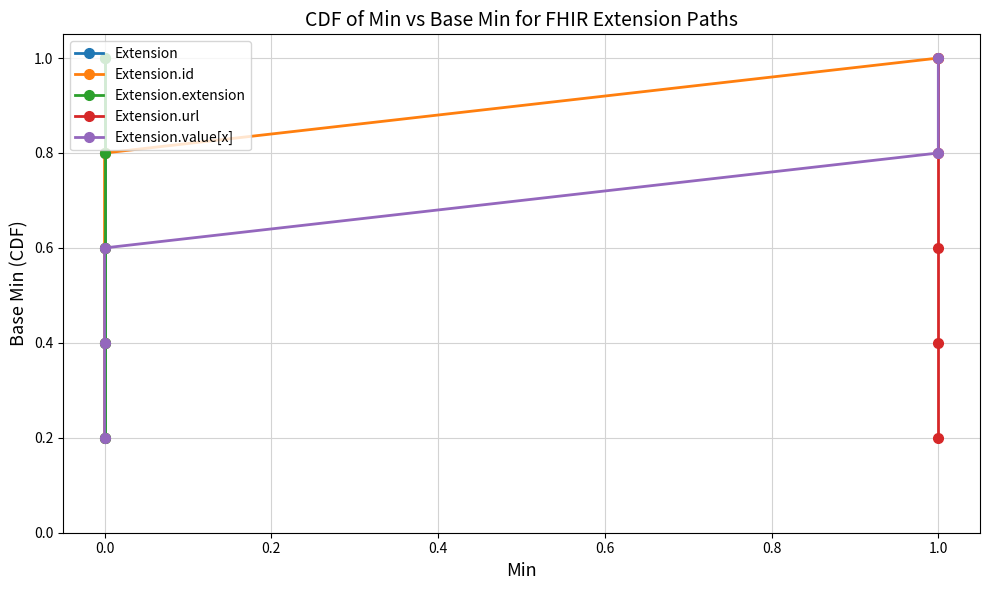

At 0.6, list the series in order from largest to smallest.

Extension, Extension.id, Extension.extension, Extension.url, Extension.value[x]